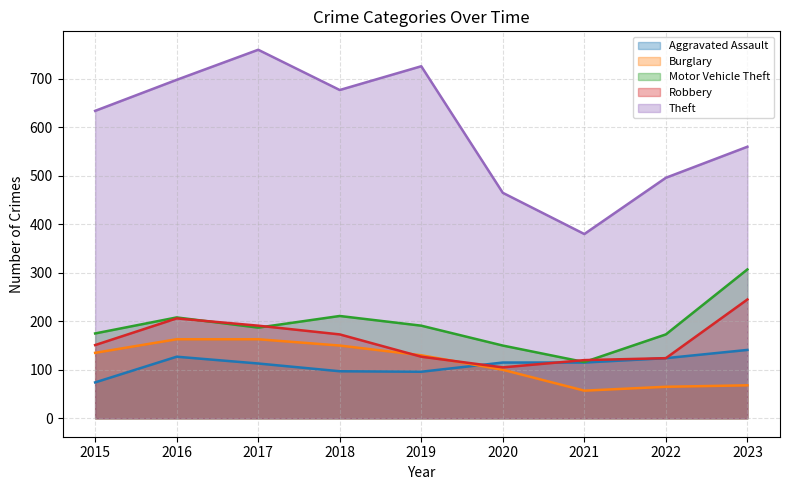

The value of Aggravated Assault at 2015 is 74. True or false?

True